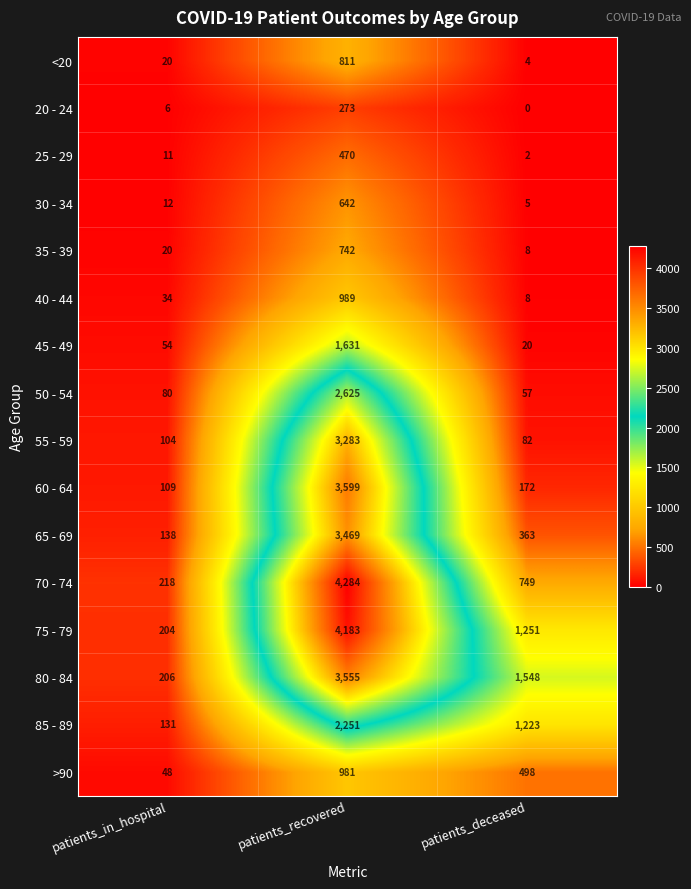

What is the sum of all 75 - 79 values?

5638